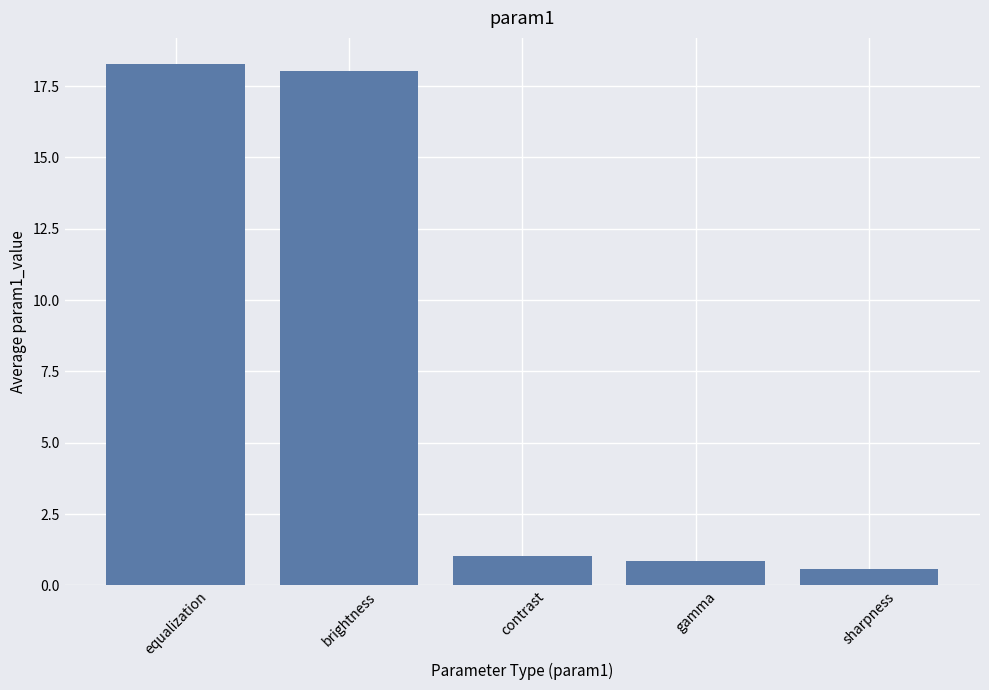

What is the difference between the values at contrast and sharpness?

0.5